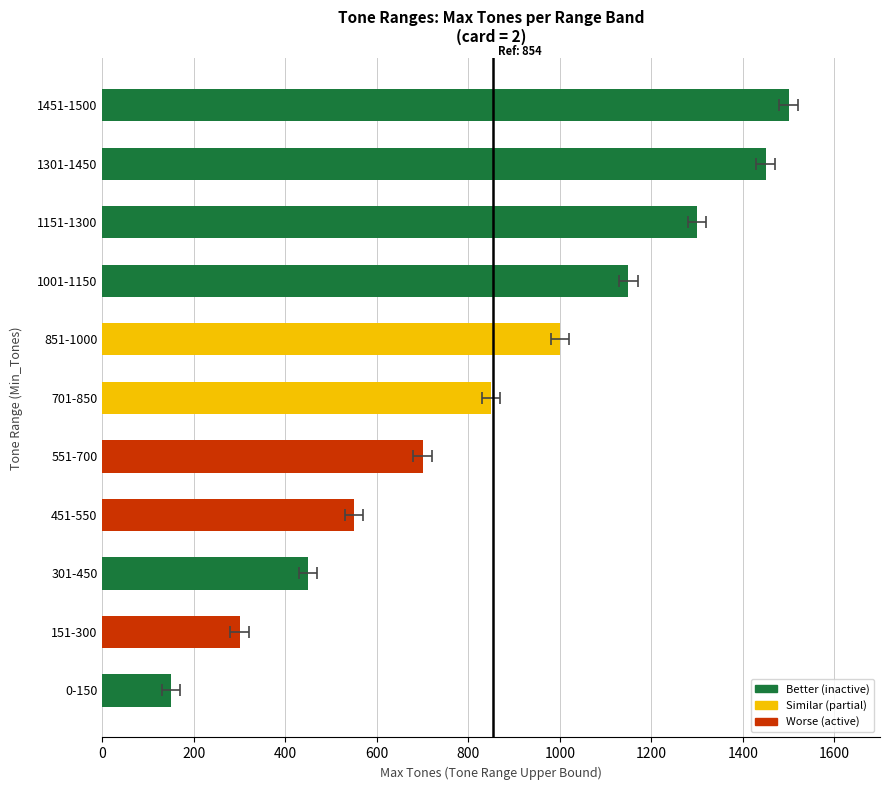

How many bars are there in total?

11